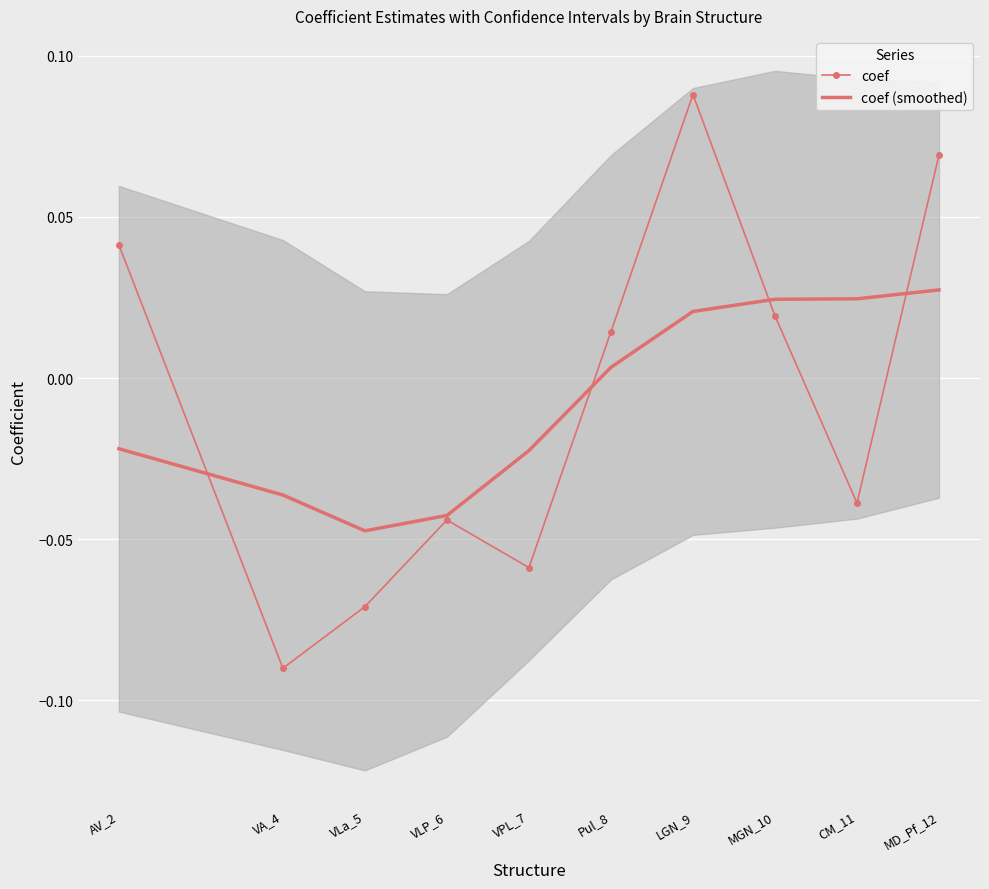

What is the highest value of the coef series?

0.1